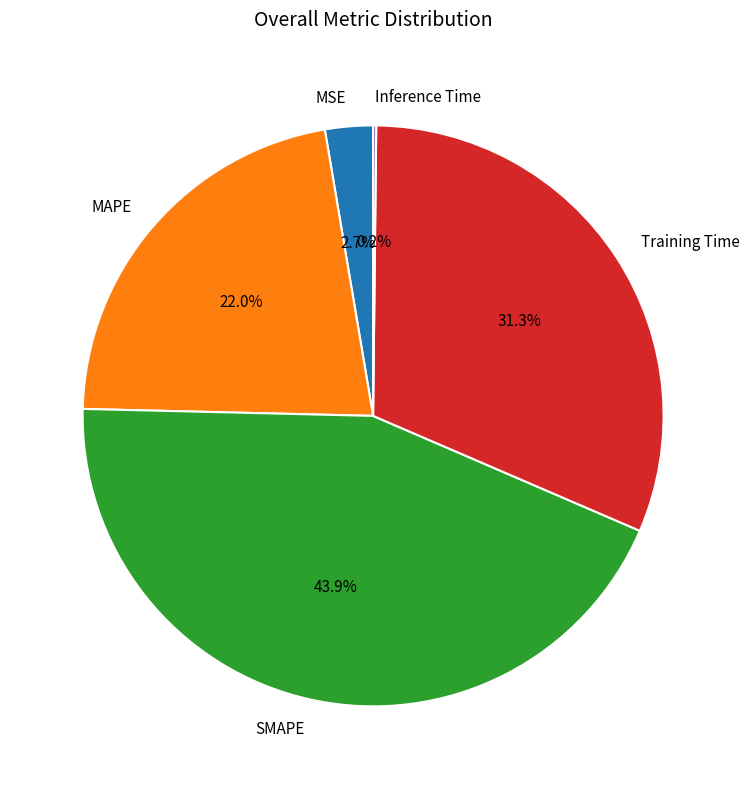

What portion of the pie excludes MAPE?

78.0%